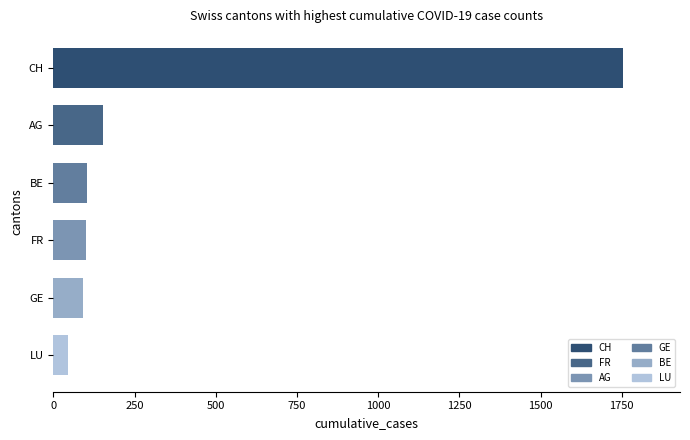

True or false: the data shows 92 at GE.

True